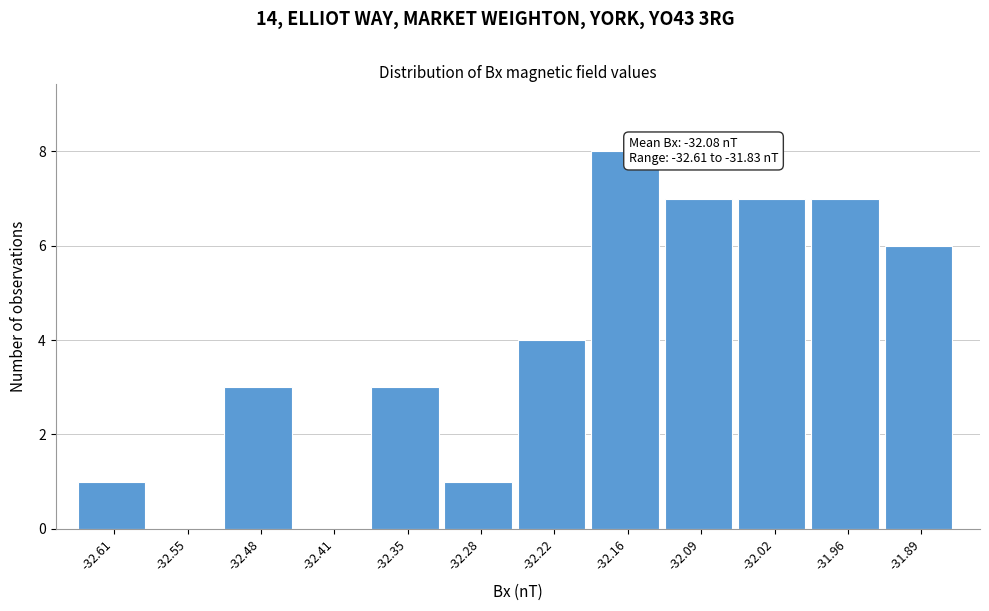

Reading right to left, list all the values displayed in this chart.

-31.89=6	-31.96=7	-32.02=7	-32.09=7	-32.16=8	-32.22=4	-32.28=1	-32.35=3	-32.41=0	-32.48=3	-32.55=0	-32.61=1